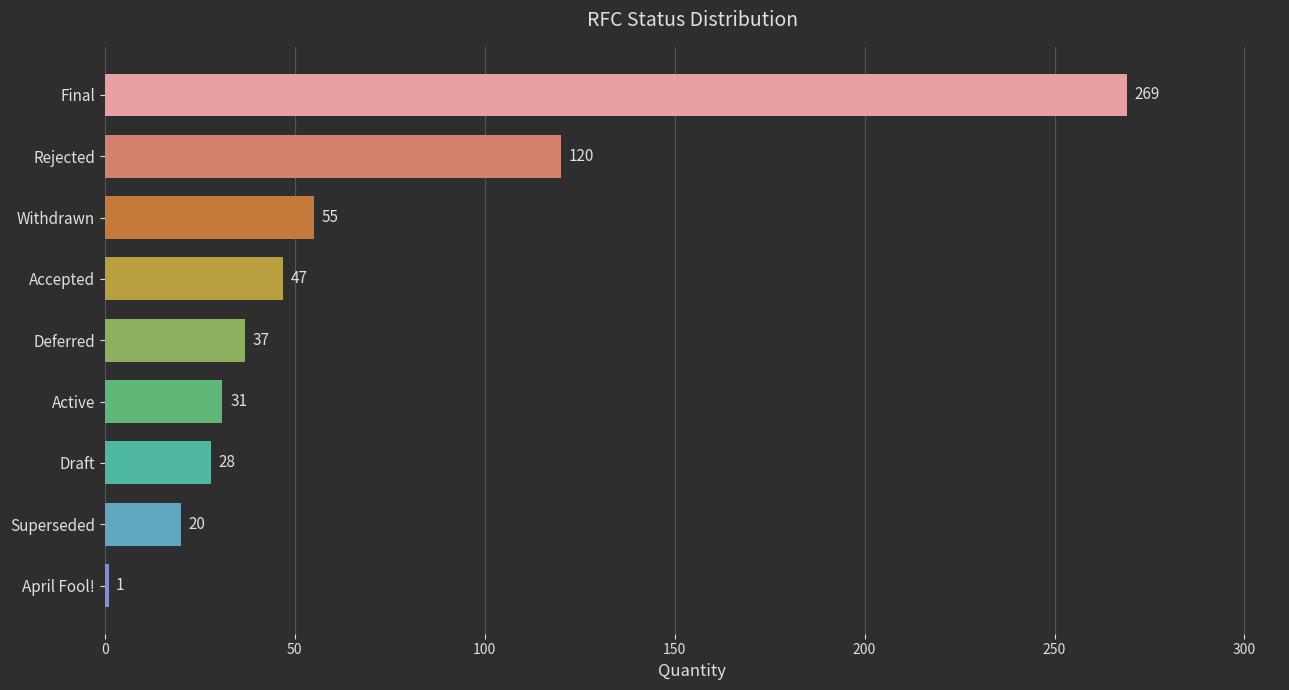

What is the maximum value shown in the chart?

269